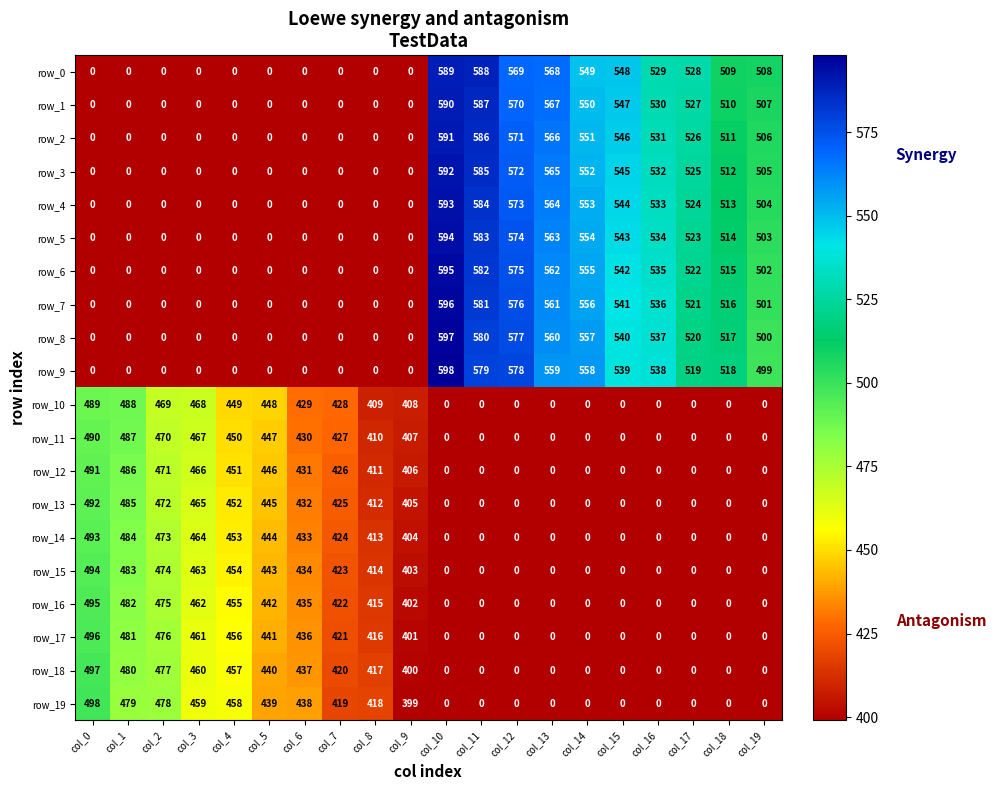

Where is row_2 nearest to the value 295?

col_19